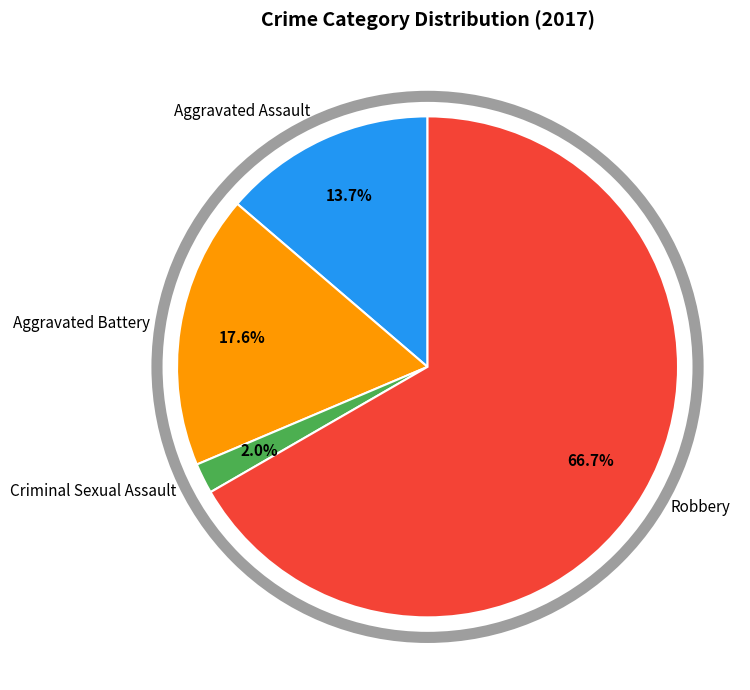

To the nearest percent, what is the combined percentage of Criminal Sexual Assault and Aggravated Battery?

20%